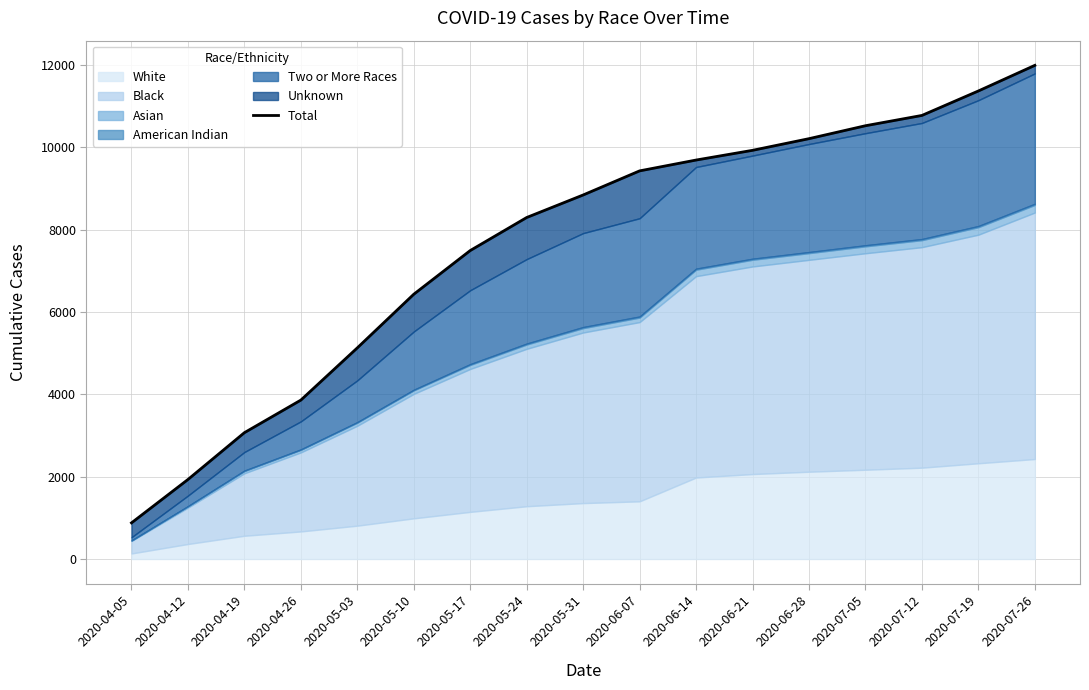

Approximately how many times larger is the value at 2020-07-26 compared to 2020-05-31?

1.4